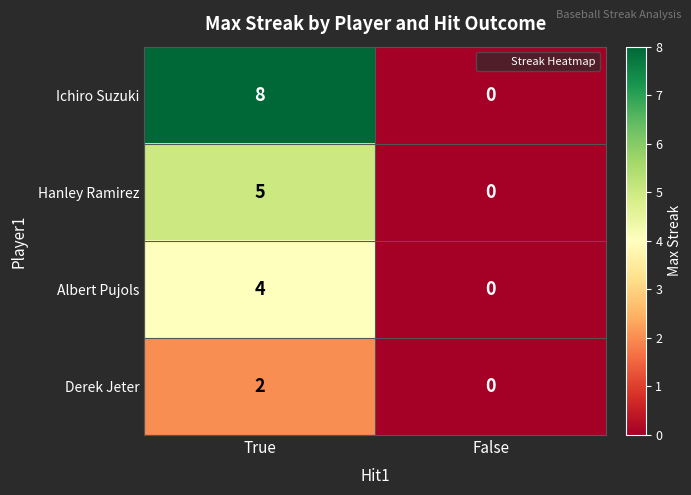

What is the difference between the Ichiro Suzuki values at False and True?

8